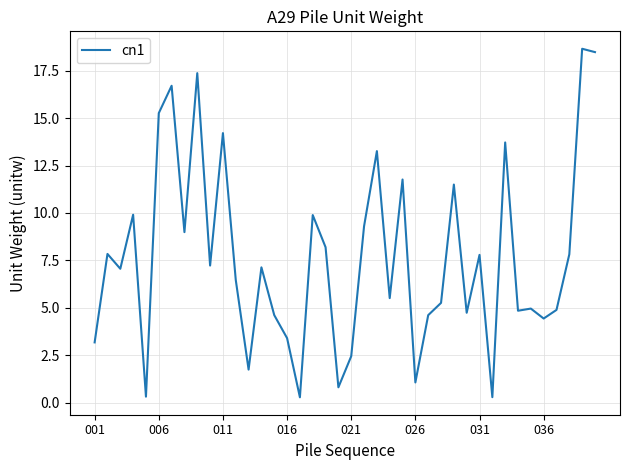

What is the greatest value displayed?

18.7